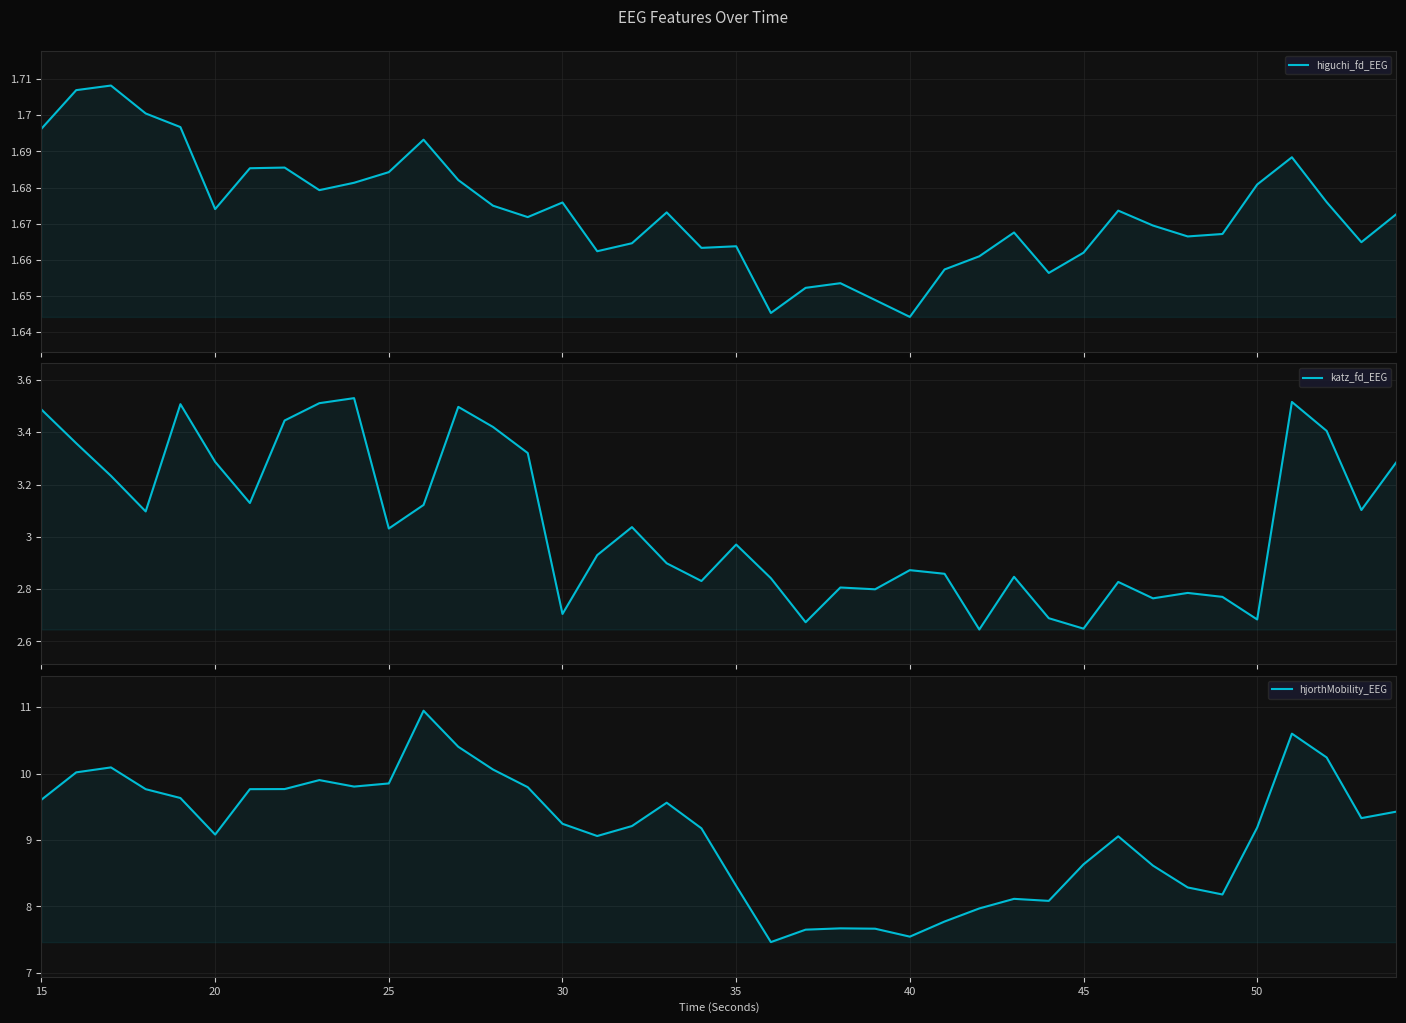

Reading left to right, list all the values displayed in this chart.

higuchi_fd_EEG: 1.7	1.7	1.7	1.7	1.7	1.7	1.7	1.7	1.7	1.7	1.7	1.7	1.7	1.7	1.7	1.7	1.7	1.7	1.7	1.7	1.7	1.6	1.7	1.7	1.6	1.6	1.7	1.7	1.7	1.7	1.7	1.7	1.7	1.7	1.7	1.7	1.7	1.7	1.7	1.7
katz_fd_EEG: 3.5	3.4	3.2	3.1	3.5	3.3	3.1	3.4	3.5	3.5	3.0	3.1	3.5	3.4	3.3	2.7	2.9	3.0	2.9	2.8	3.0	2.8	2.7	2.8	2.8	2.9	2.9	2.6	2.8	2.7	2.6	2.8	2.8	2.8	2.8	2.7	3.5	3.4	3.1	3.3
hjorthMobility_EEG: 9.6	10.0	10.1	9.8	9.6	9.1	9.8	9.8	9.9	9.8	9.9	10.9	10.4	10.1	9.8	9.2	9.1	9.2	9.6	9.2	8.3	7.5	7.7	7.7	7.7	7.5	7.8	8.0	8.1	8.1	8.6	9.1	8.6	8.3	8.2	9.2	10.6	10.2	9.3	9.4